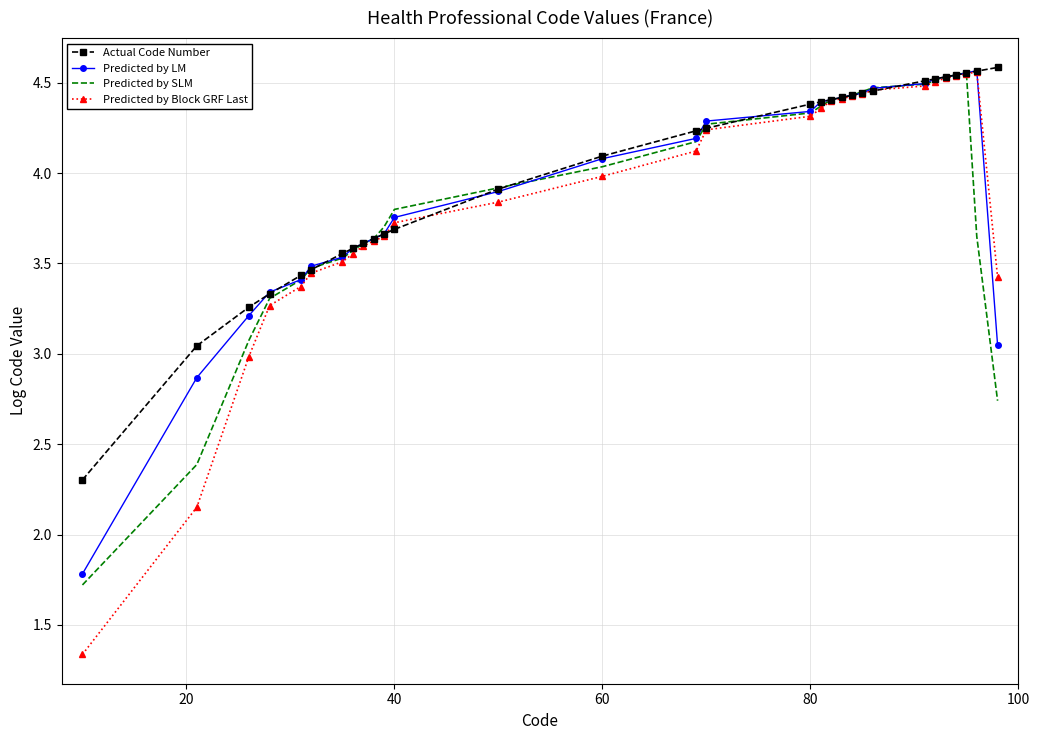

What is the difference between the maximum and minimum values in the Predicted by Block GRF Last series?

3.2